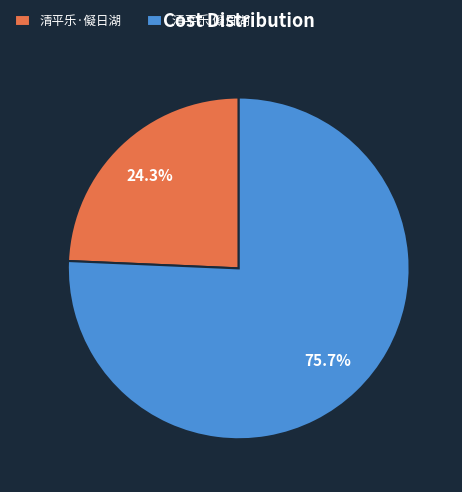

To the nearest percent, what is the difference between the largest and smallest slice percentages?

51%